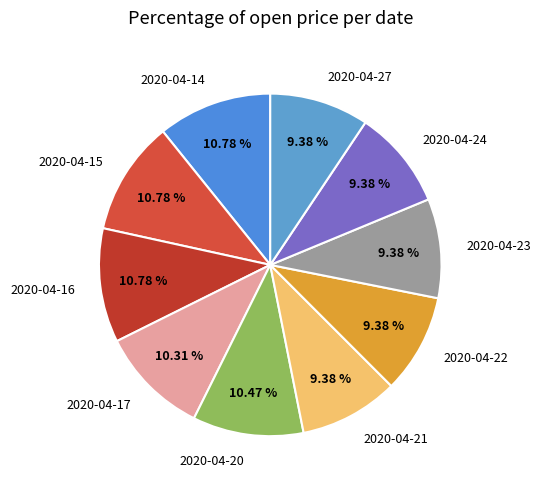

Is the sum of 2020-04-17 and 2020-04-27 greater than half?

No